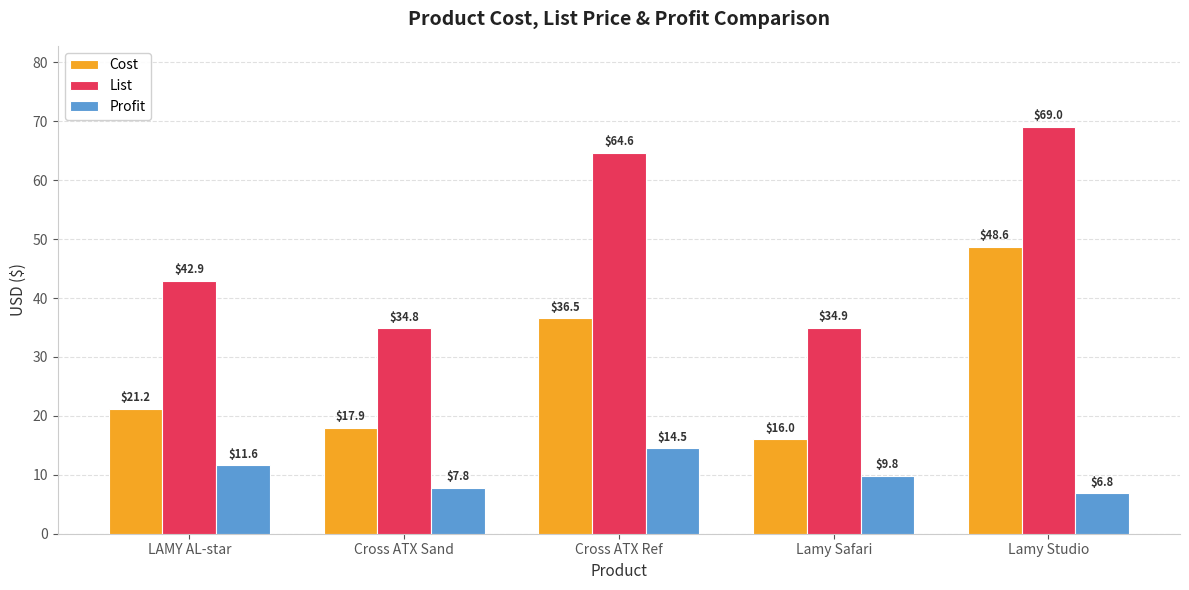

How many bars are there in total?

15